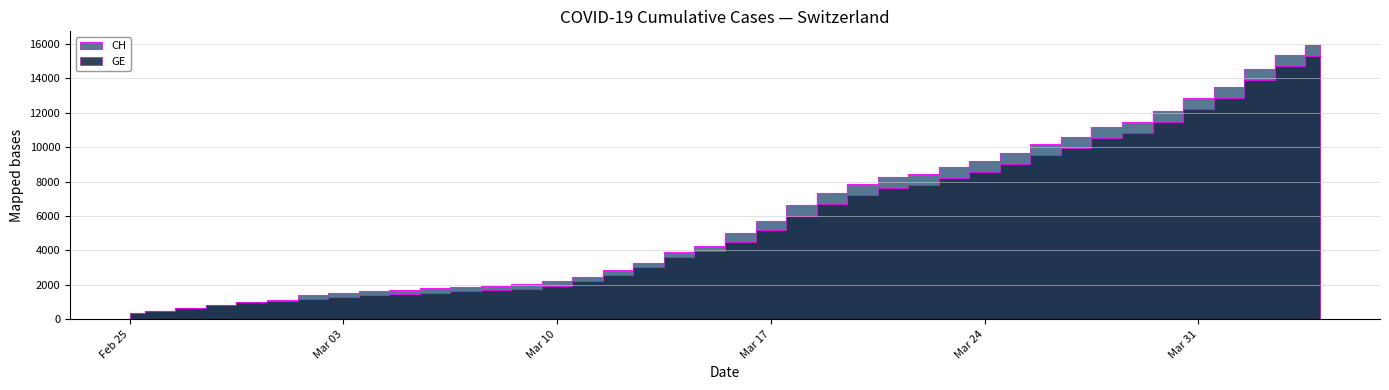

What is the maximum value shown in the chart?

15926